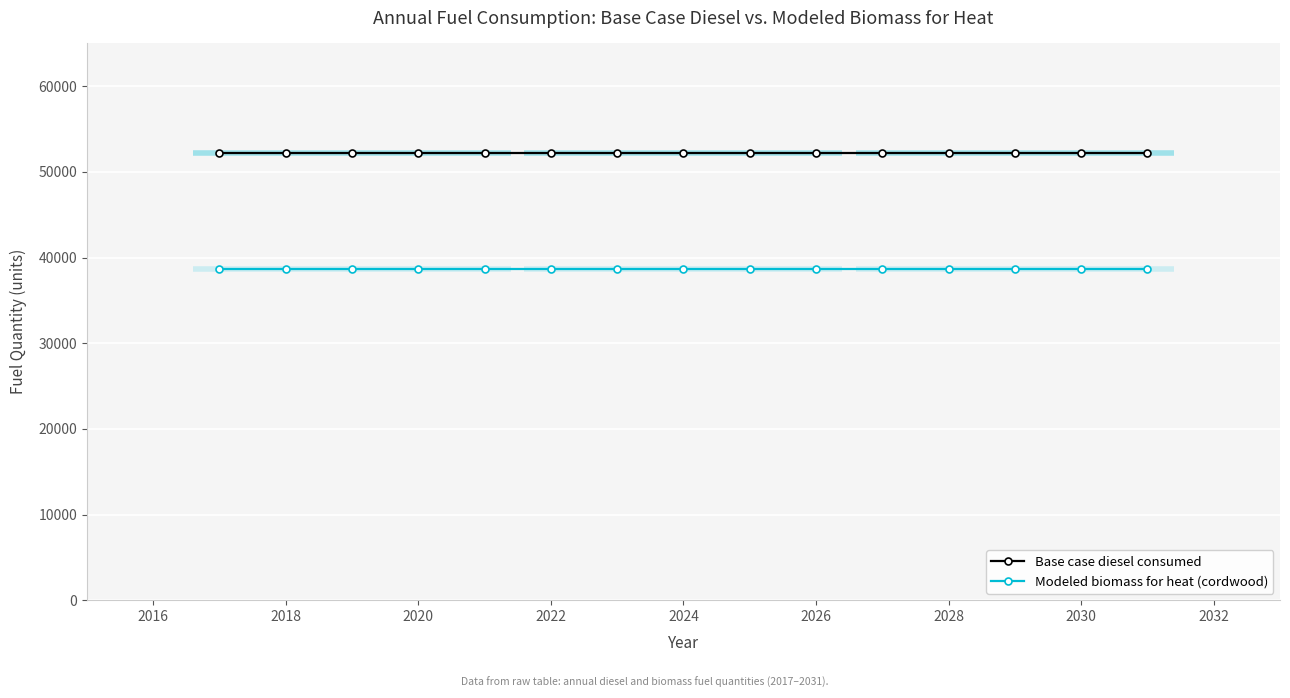

What is the sum of the Base case diesel consumed values at 2026 and 2022?

104530.0